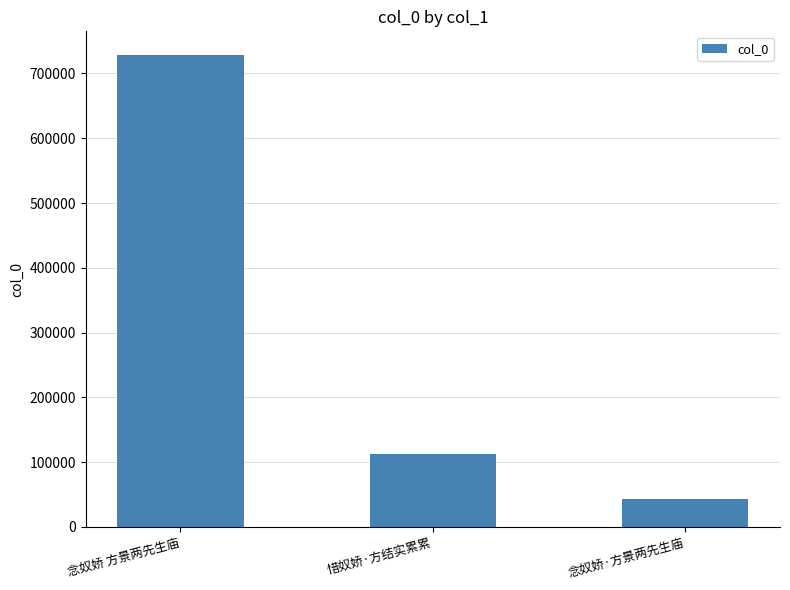

True or false: the data shows 728661 at 念奴娇 方景两先生庙.

True